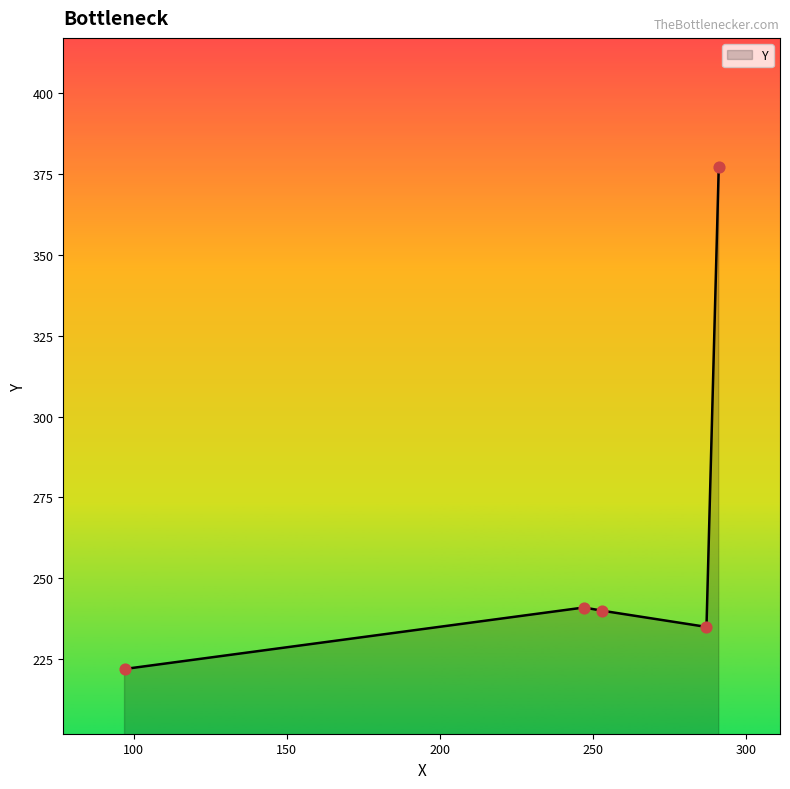

How many interior local peaks (higher than both neighbors) does the data have?

1